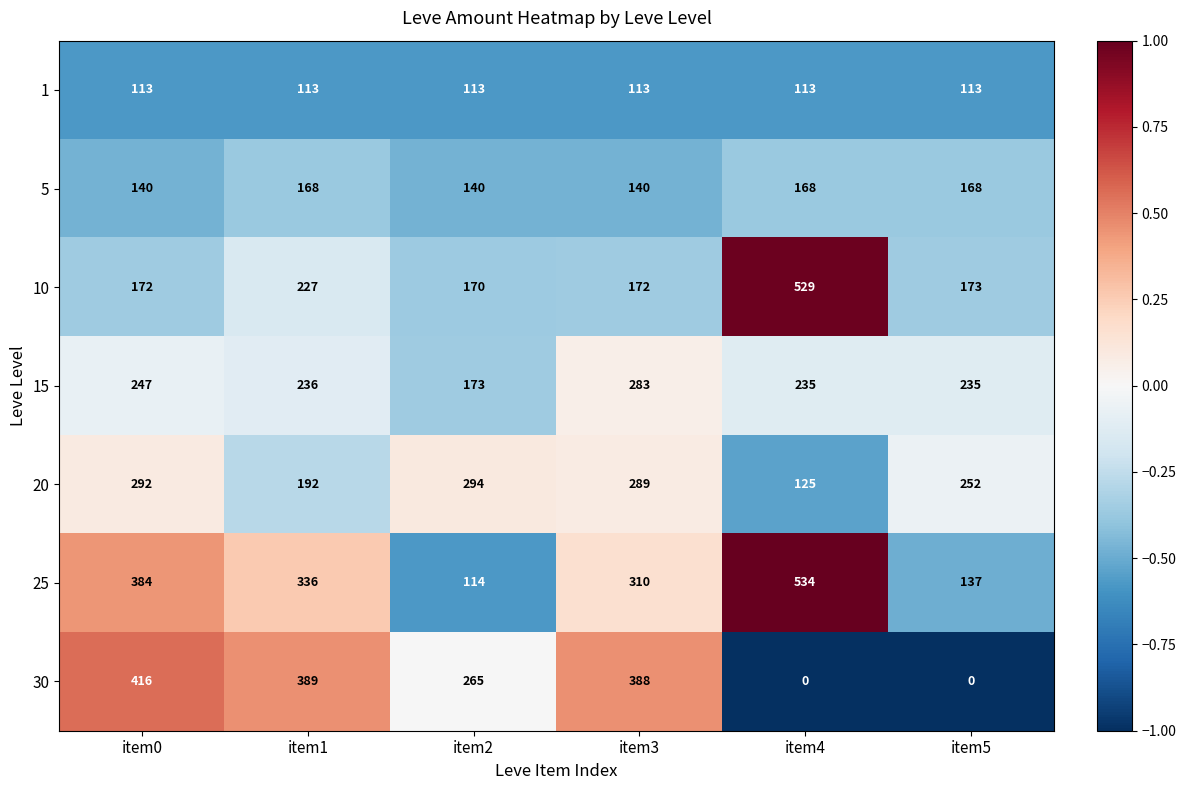

Where does the 25 series first go above 336?

item0